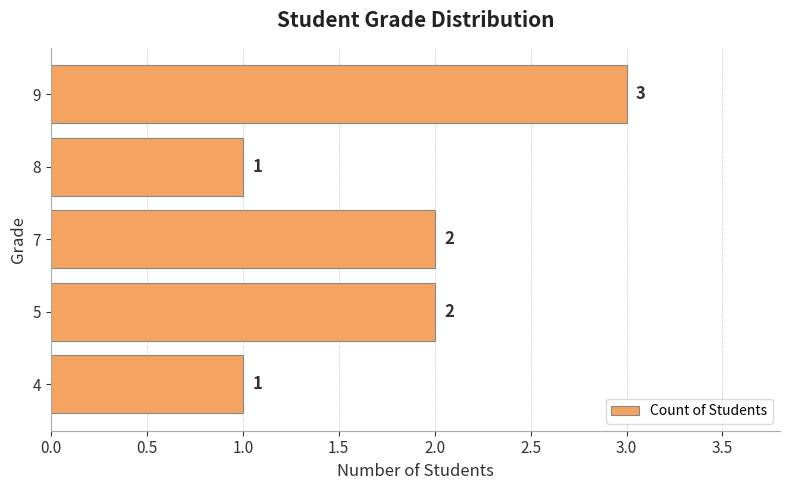

Count the values in the range 1 to 2.

4